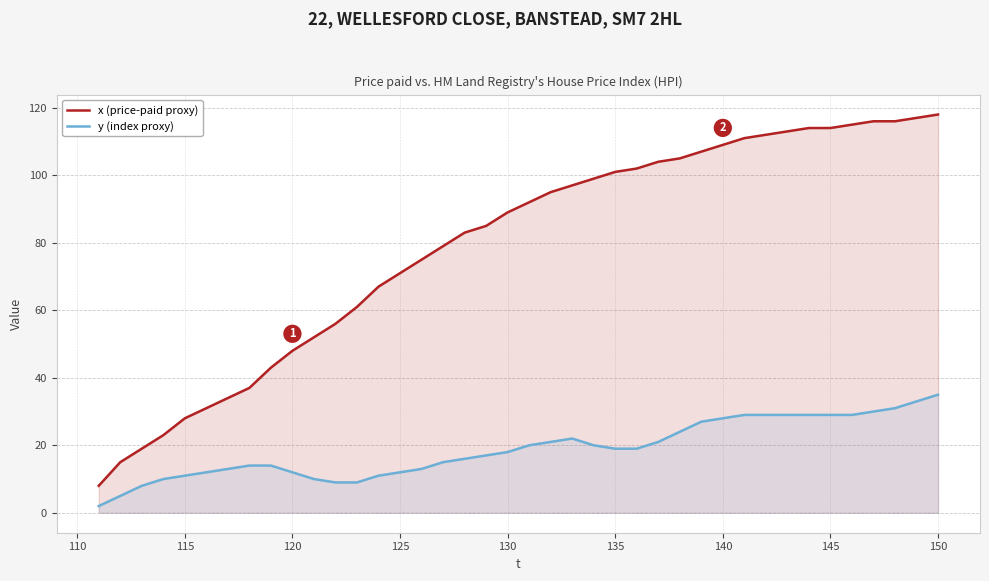

What are all the series names shown in the legend?

x (price-paid proxy), y (index proxy)